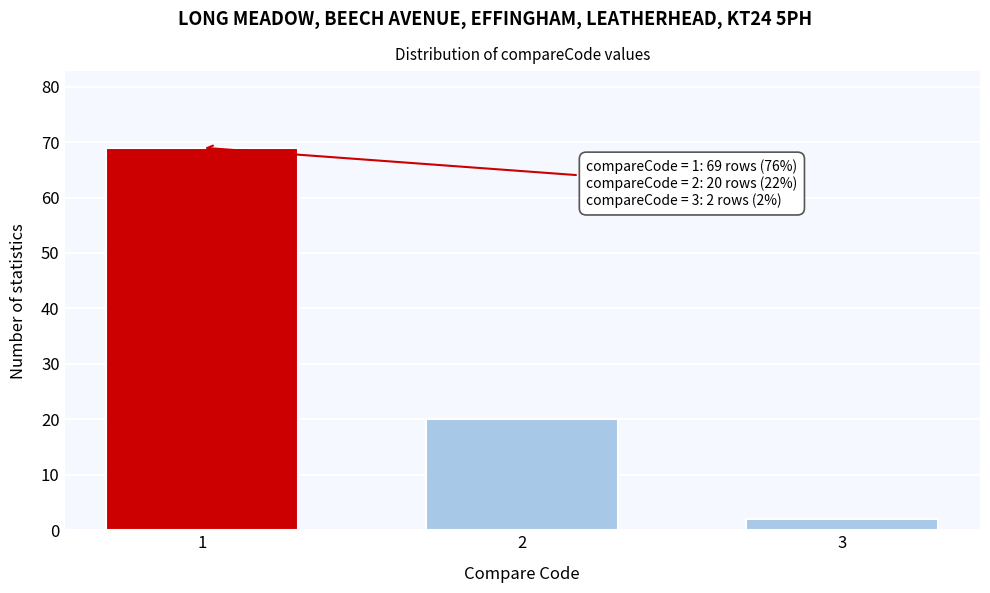

Reading left to right, extract all data points from this chart.

69	20	2